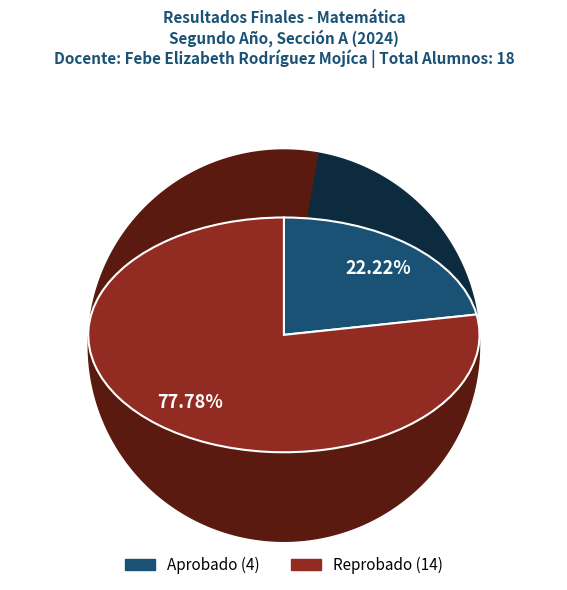

How many slices are in this pie chart?

2